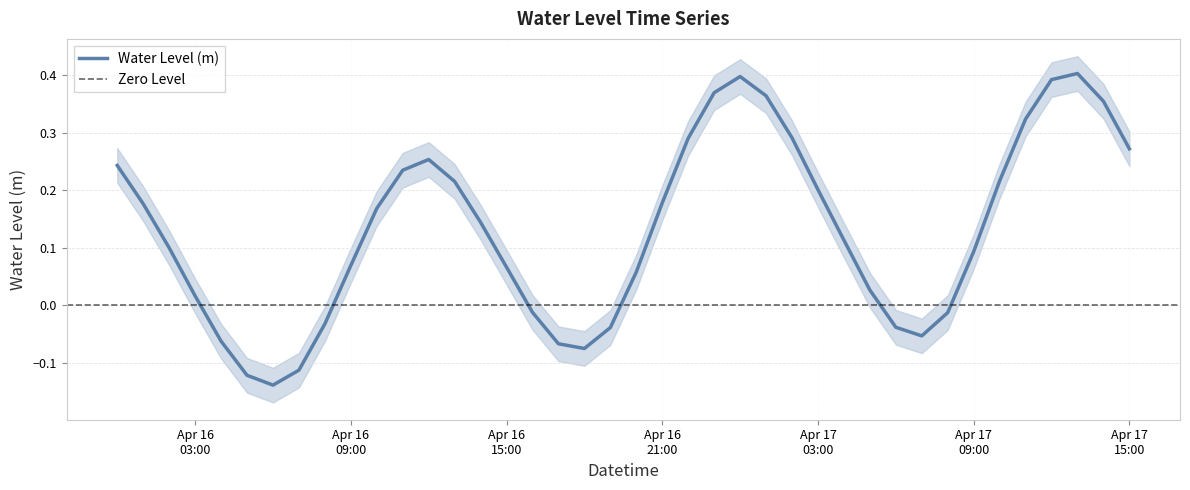

Reading right to left, transcribe all the data shown in this chart.

0.3	0.4	0.4	0.4	0.3	0.2	0.1	-0.0	-0.1	-0.0	0.0	0.1	0.2	0.3	0.4	0.4	0.4	0.3	0.2	0.1	-0.0	-0.1	-0.1	-0.0	0.1	0.1	0.2	0.3	0.2	0.2	0.1	-0.0	-0.1	-0.1	-0.1	-0.1	0.0	0.1	0.2	0.2